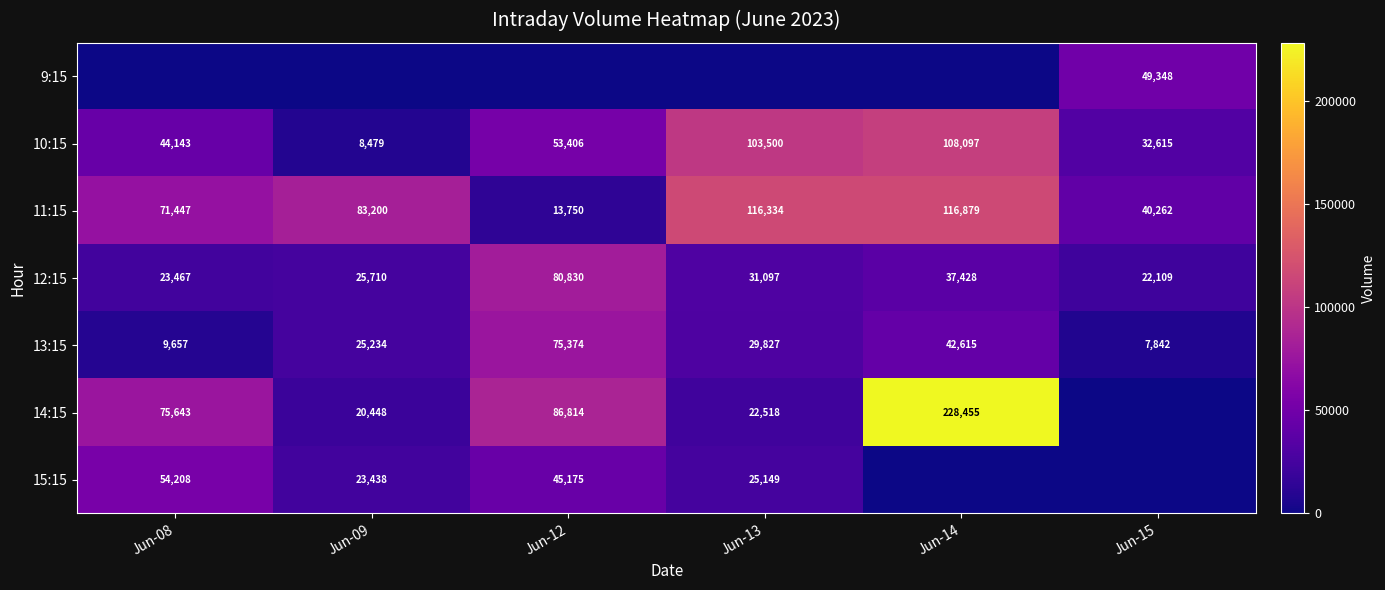

Between Jun-13 and Jun-09, which is larger?

Jun-13